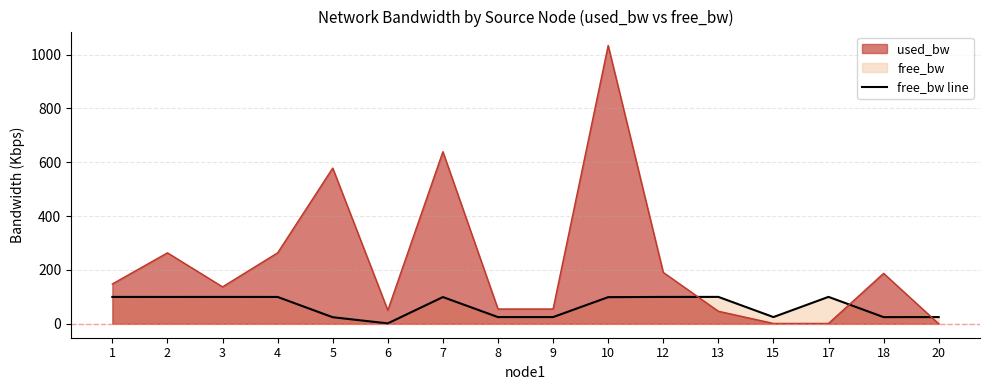

What is the difference between the maximum and minimum values?

98.5